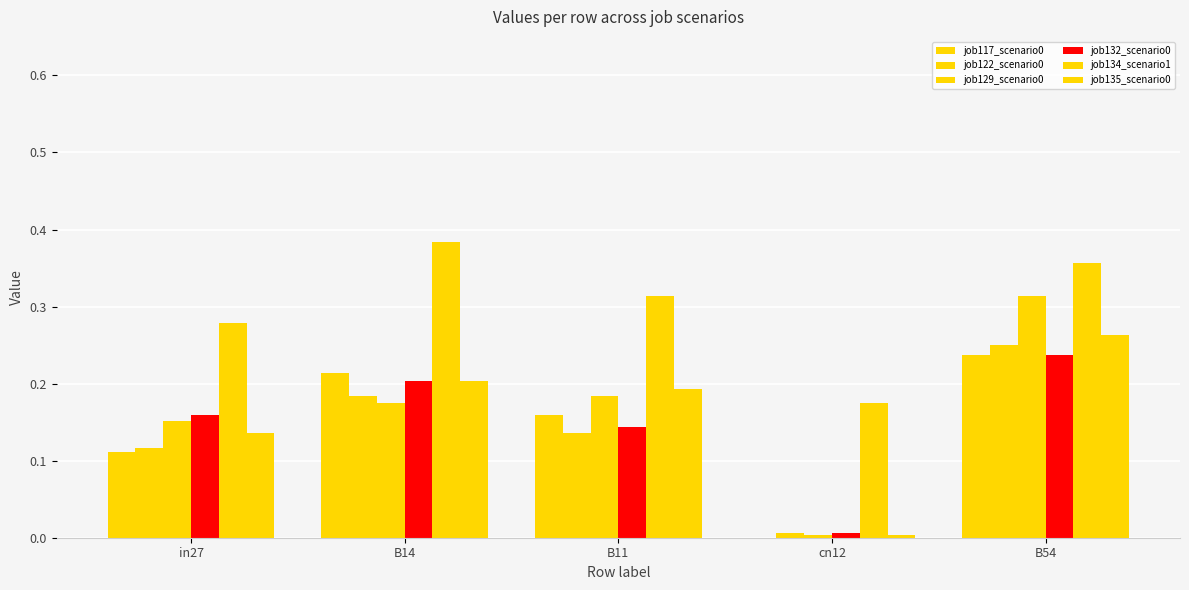

What is the value of the job117_scenario0 bar at the 1st from the left?

0.1